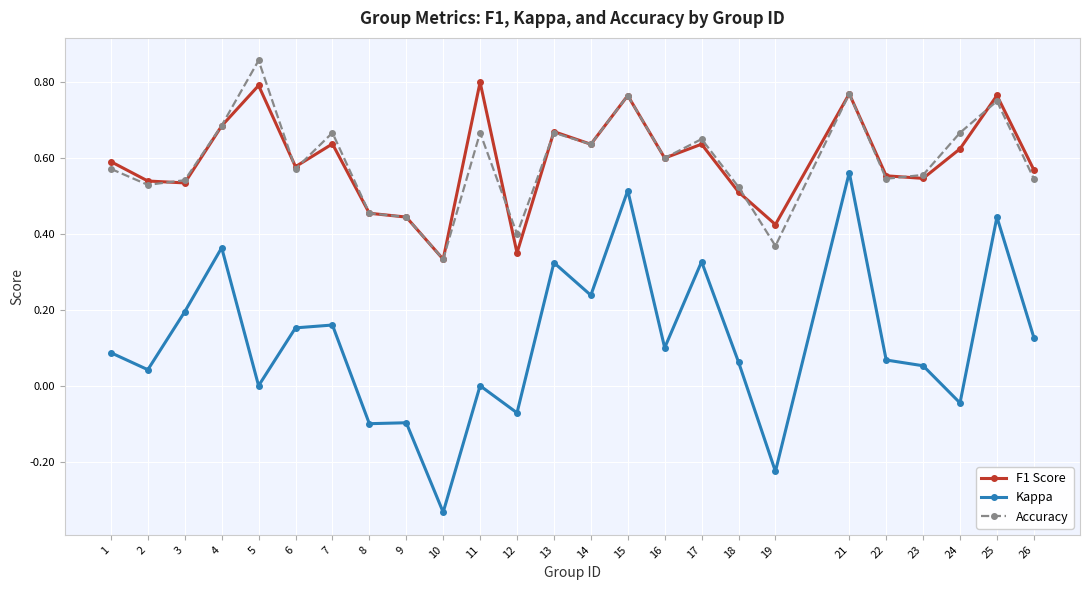

What are all the series names shown in the legend?

F1 Score, Kappa, Accuracy